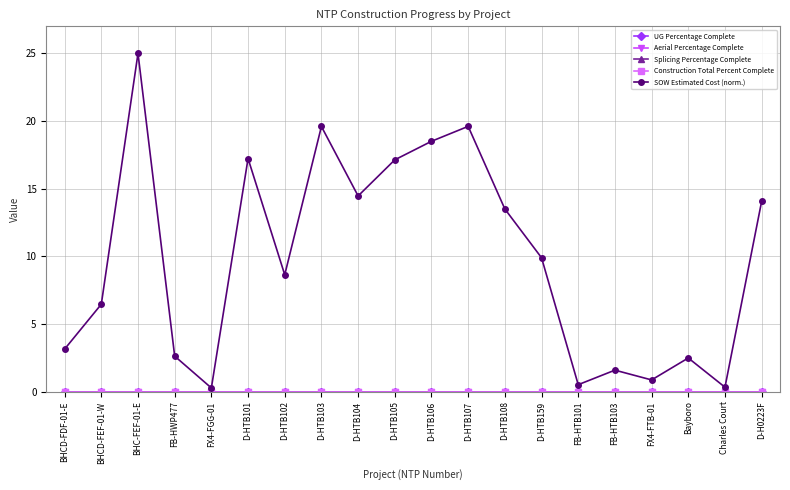

Does the chart have visible grid lines?

Yes